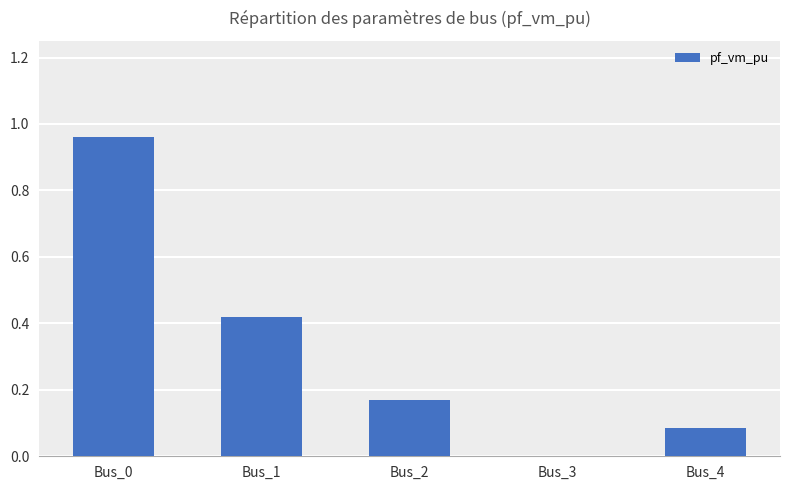

Which label corresponds to the largest value in the chart?

Bus_0